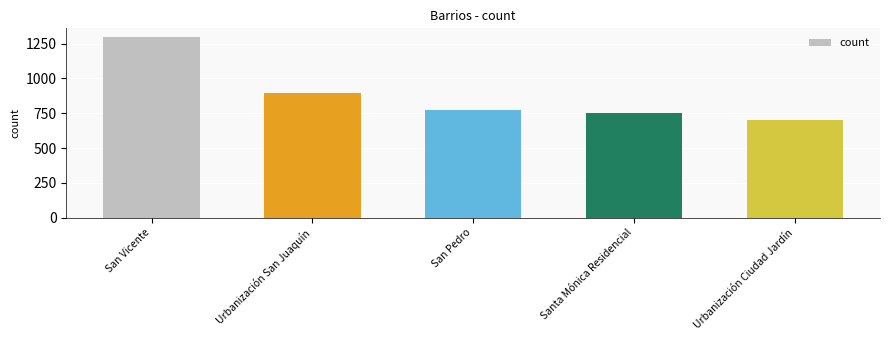

True or false: the data shows 498 at Urbanización San Juaquín.

False